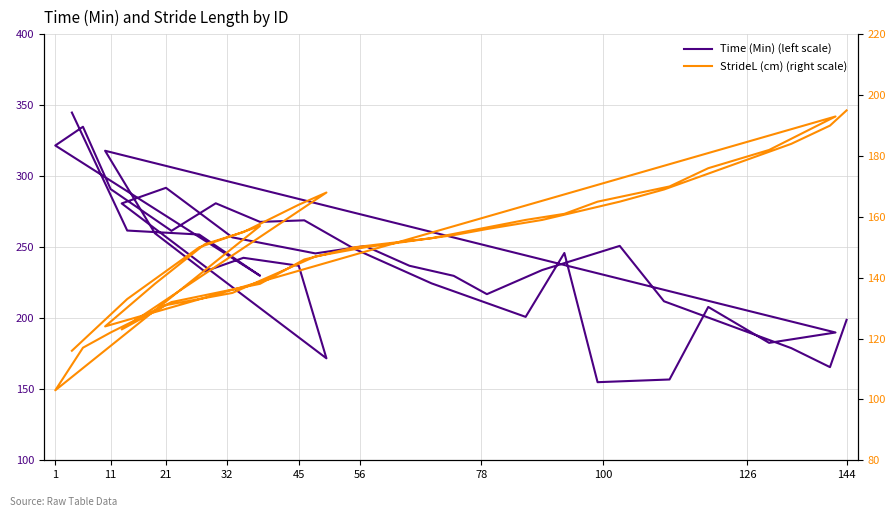

At how many categories does at least one series exceed 118?

40